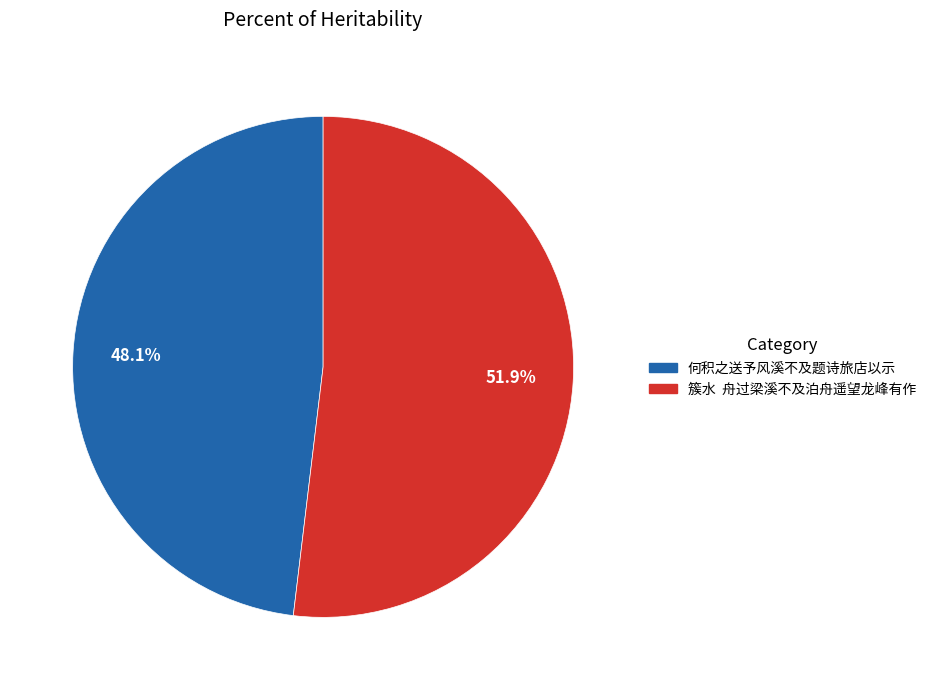

Between 簇水 舟过梁溪不及泊舟遥望龙峰有作 and 何积之送予风溪不及题诗旅店以示, which is larger?

簇水 舟过梁溪不及泊舟遥望龙峰有作